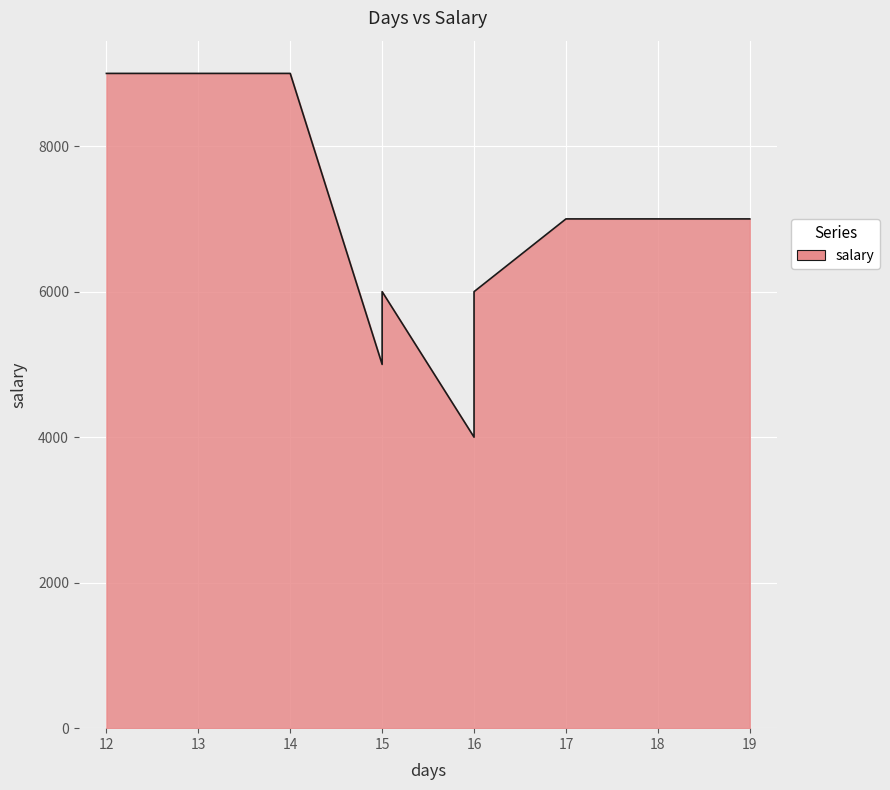

List the labels in order of value, largest first.

12, 14, 17, 19, 15, 16, 15, 16, 16